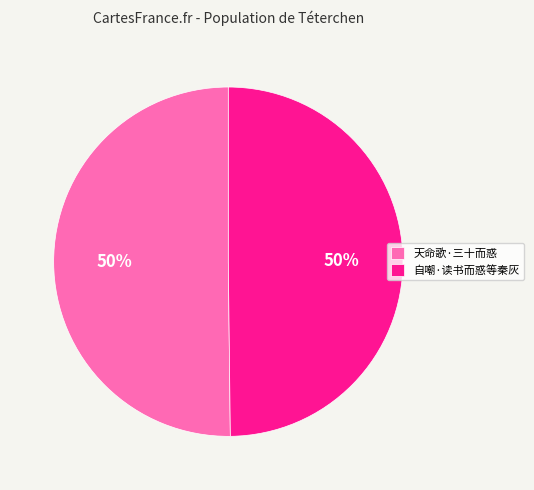

True or false: 自嘲·读书而惑等秦灰 accounts for 50% of the total.

True